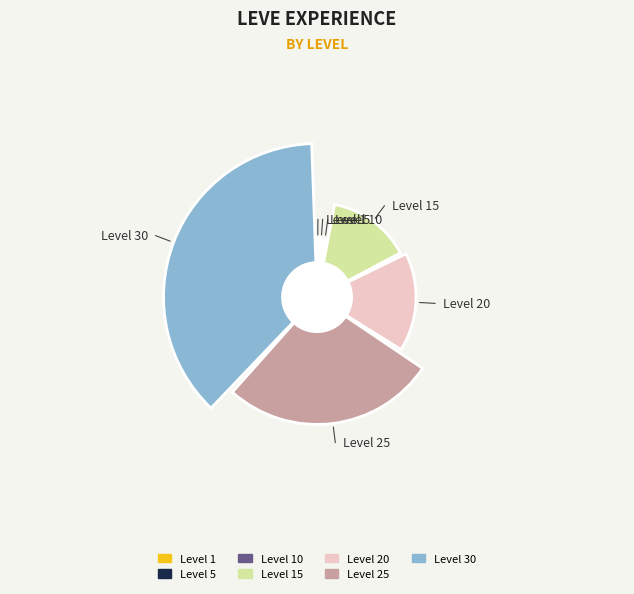

Does any single category account for the majority?

No